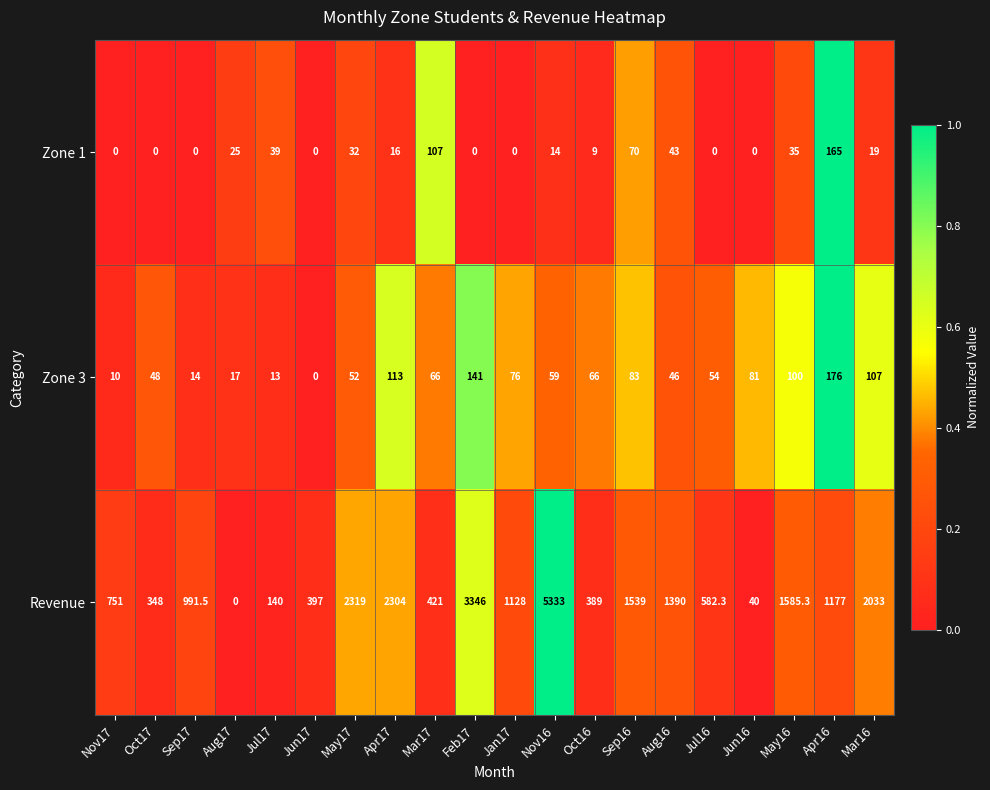

Which series has the widest spread of values?

Revenue